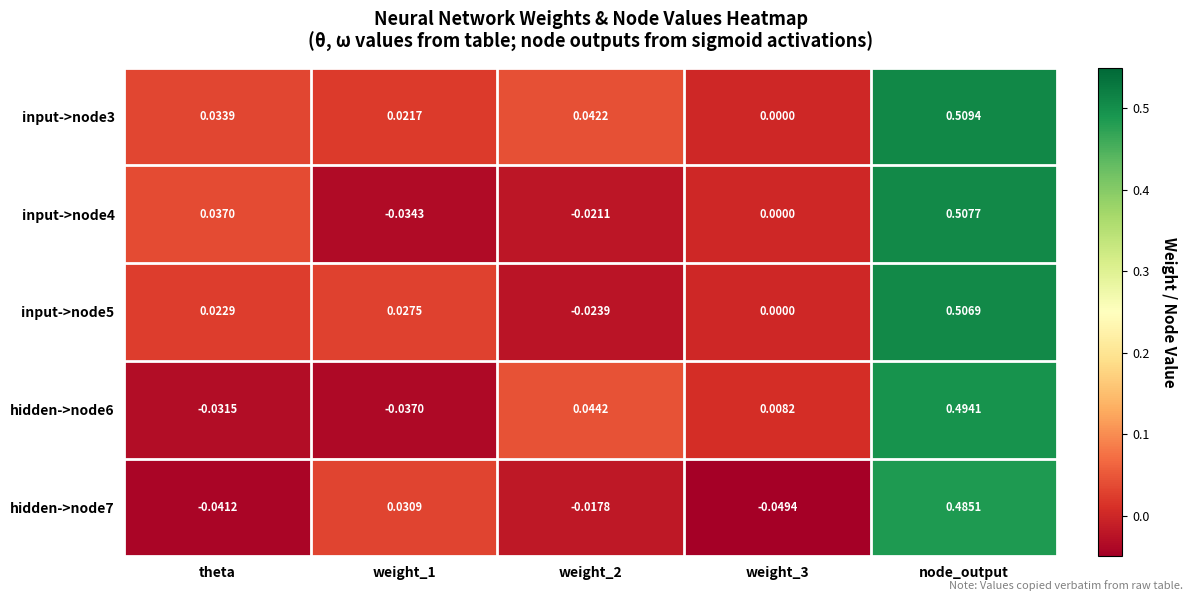

At which label does input->node4 reach its peak?

node_output